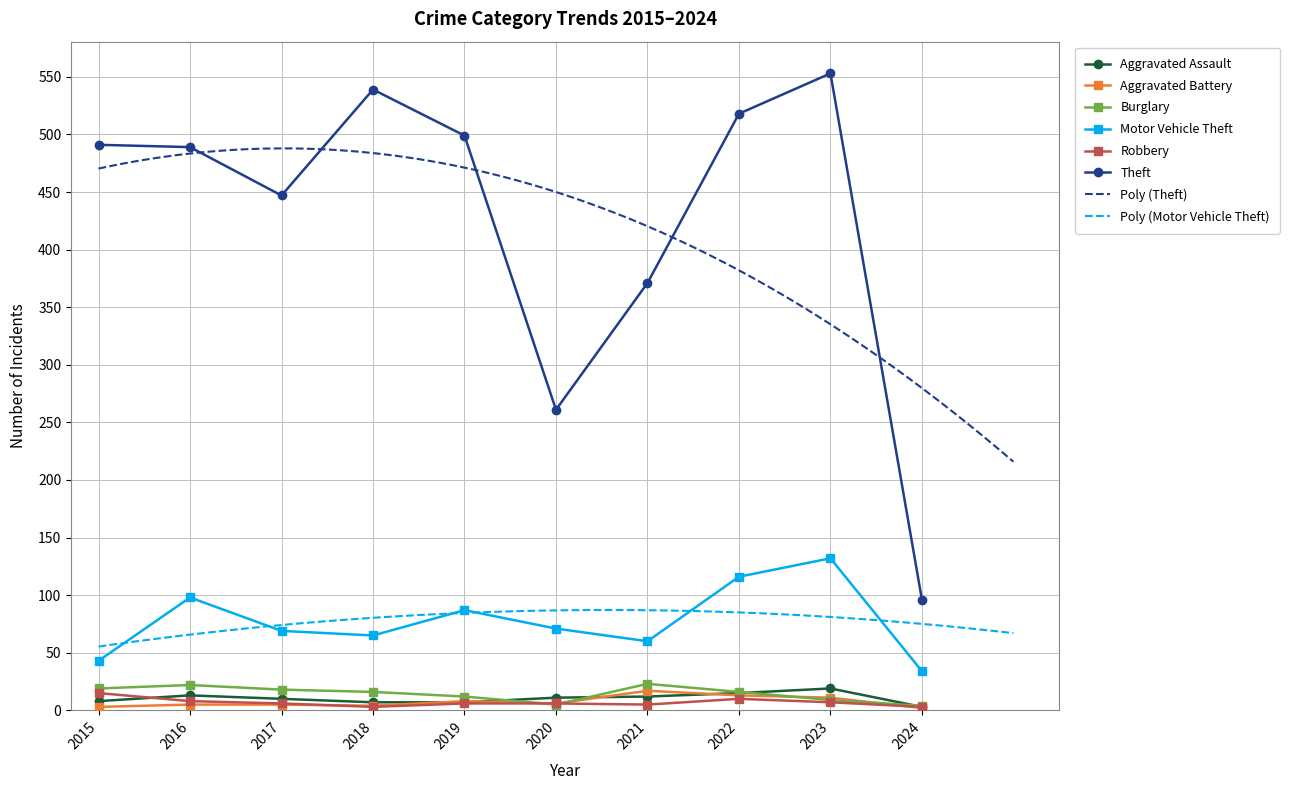

The Aggravated Battery series shows 3 at 2016. True or false?

False